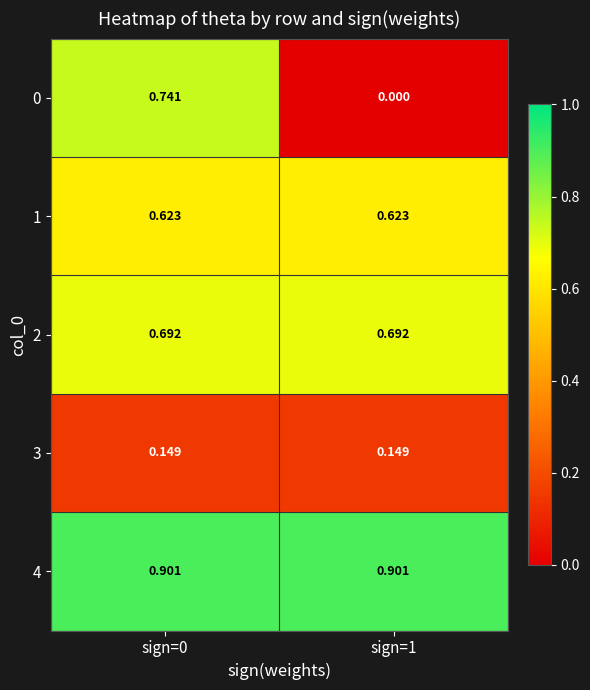

Is the value of 4 at sign=0 greater than the value of 2 at sign=1?

Yes